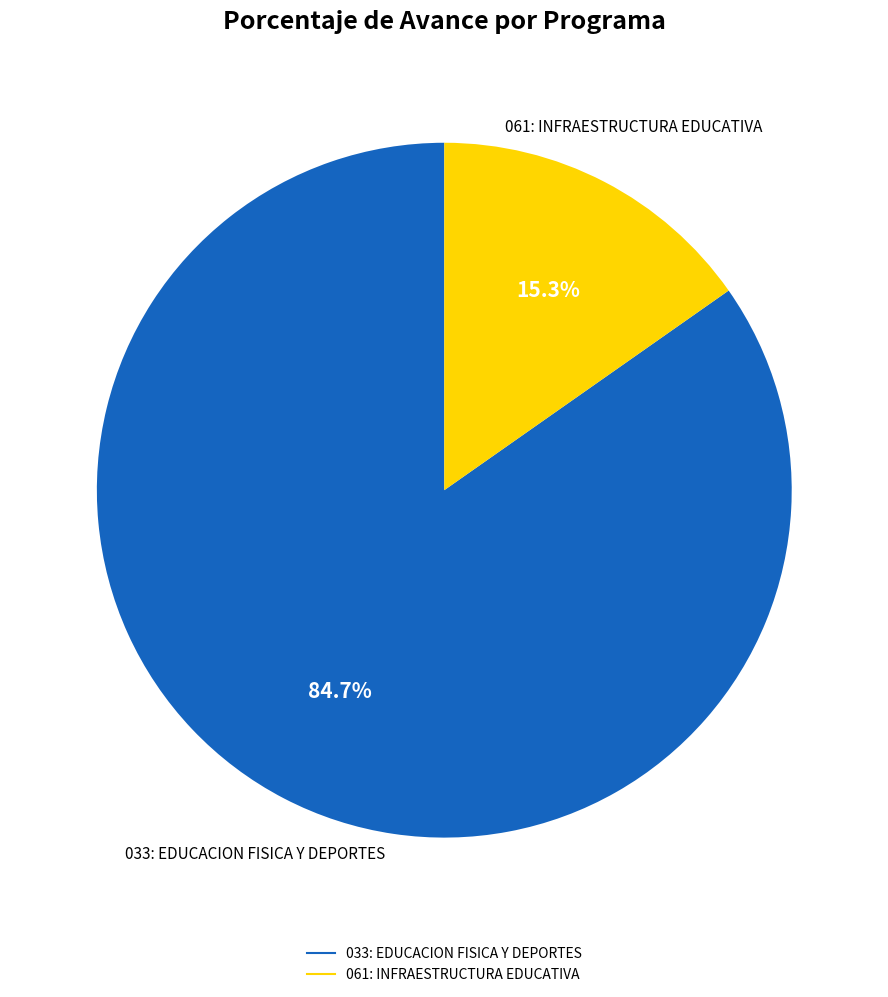

Which slice represents more than half of the pie?

033: EDUCACION FISICA Y DEPORTES